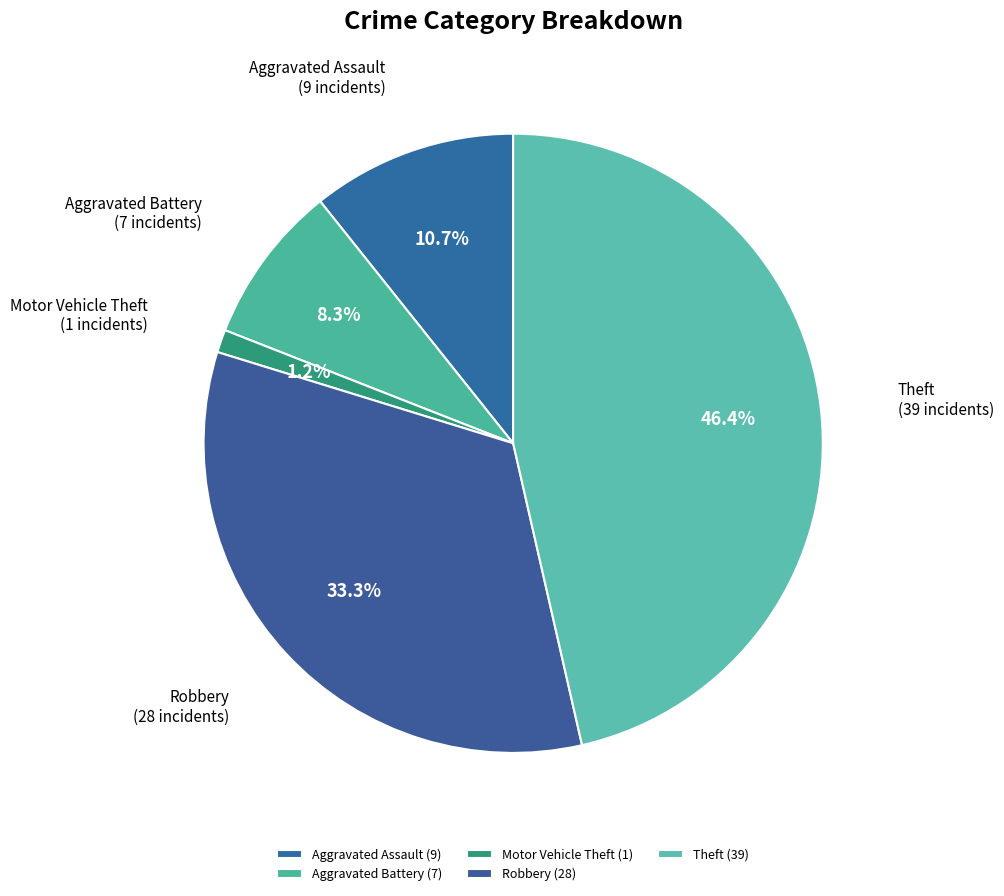

Which slice is the smallest?

Motor Vehicle Theft